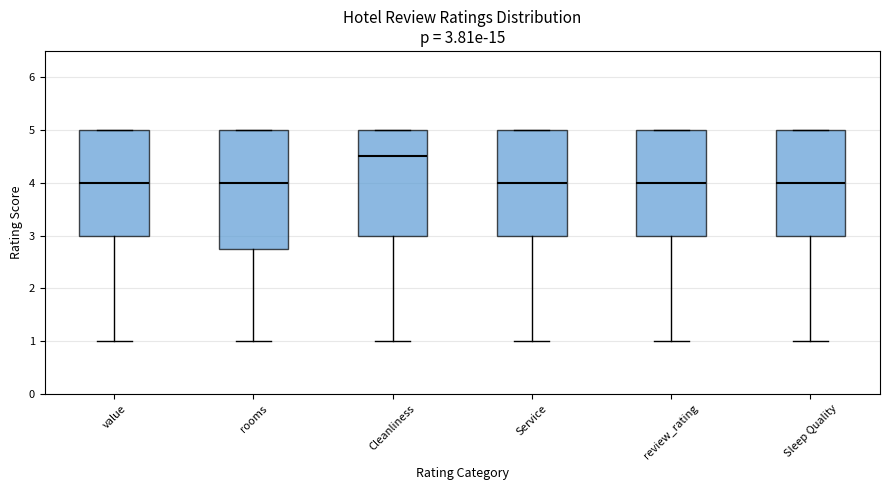

Comparing the boxes themselves (not the whiskers), which one is the tallest?

rooms